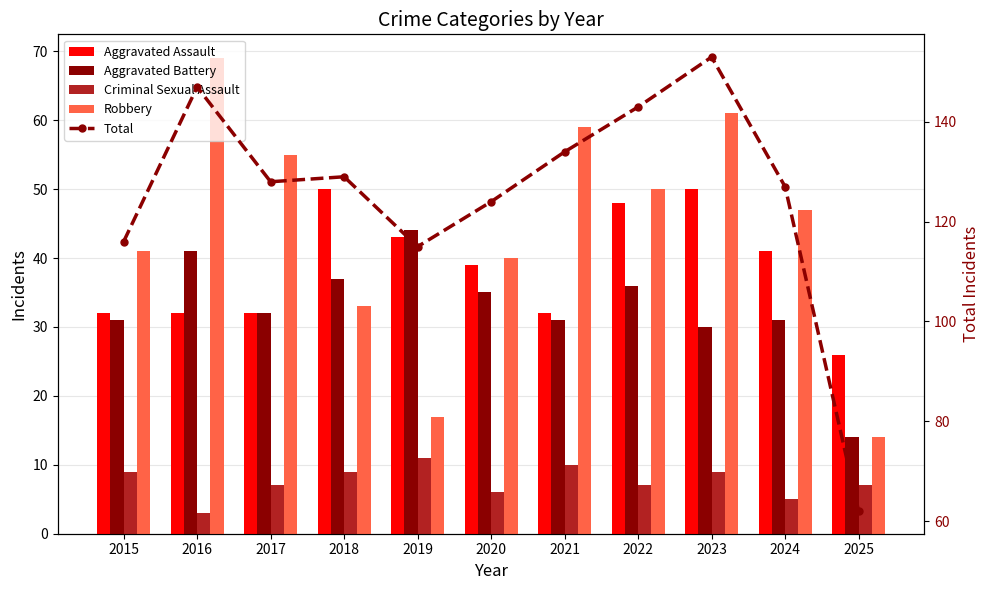

What is the sum of all Robbery values?

486